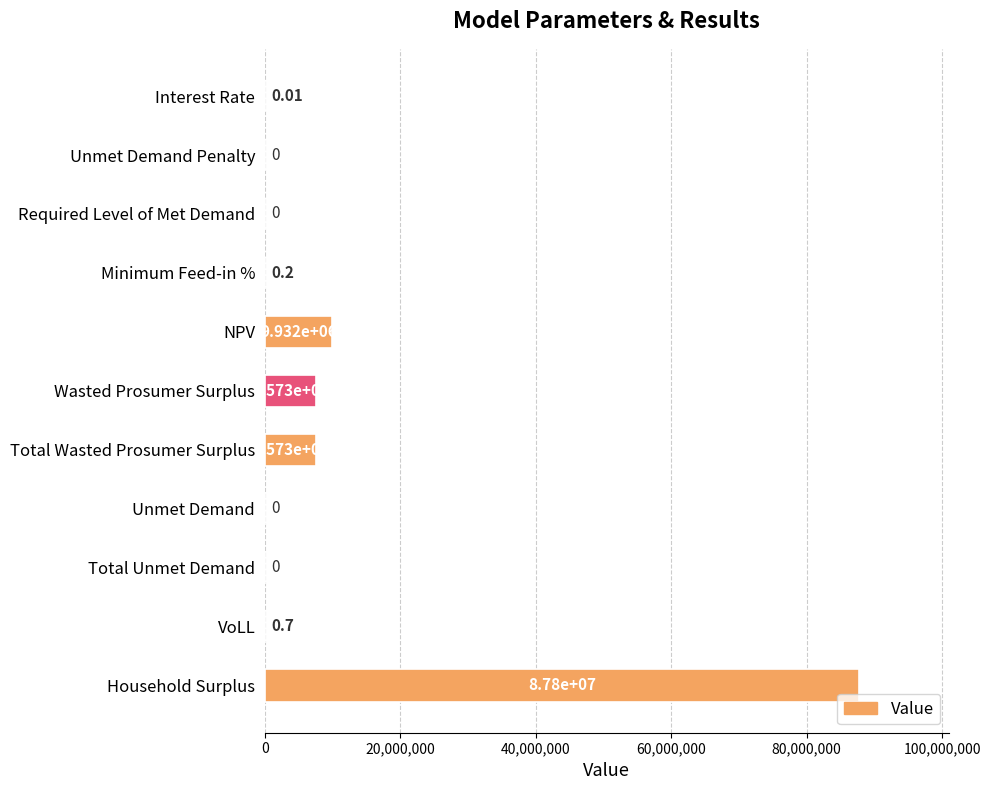

Which category has the highest value across all series?

Household Surplus